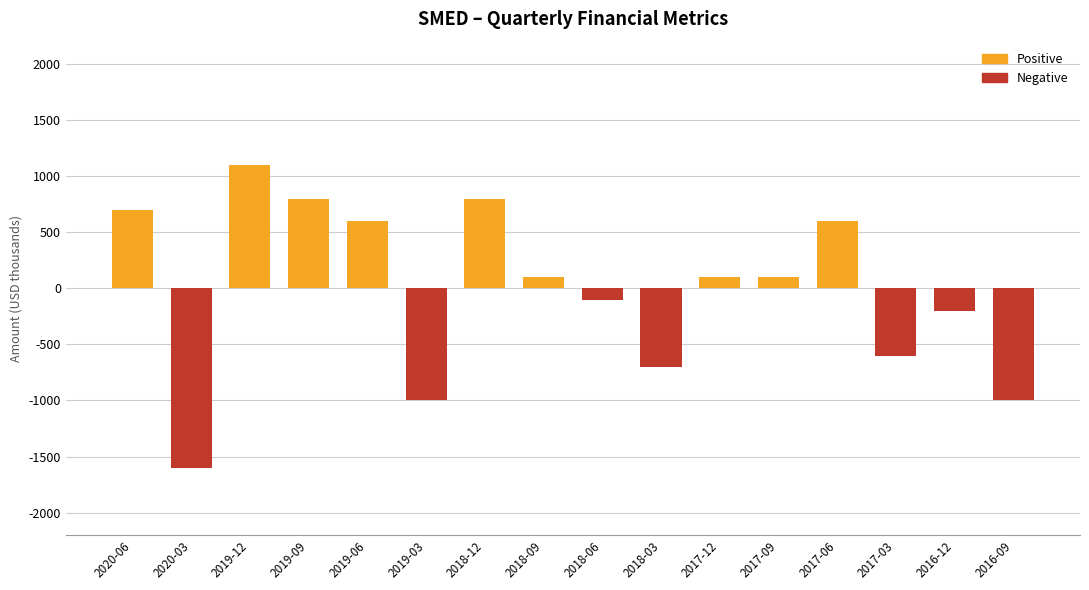

At which category does the chart reach its peak across all series?

2019-12